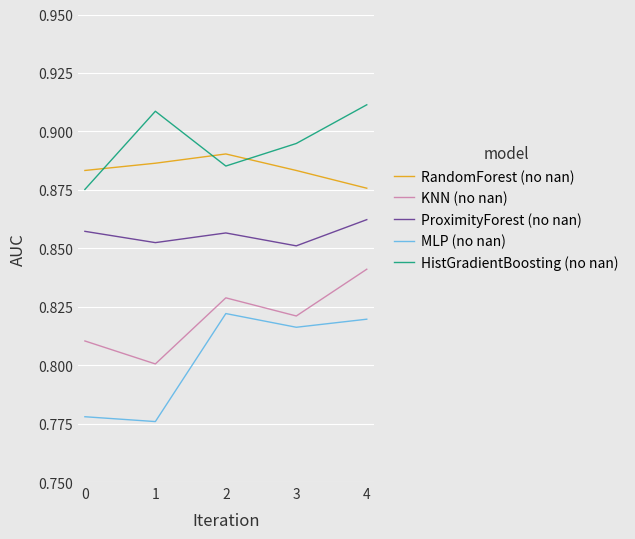

True or false: MLP (no nan) and KNN (no nan) cross at least once.

False